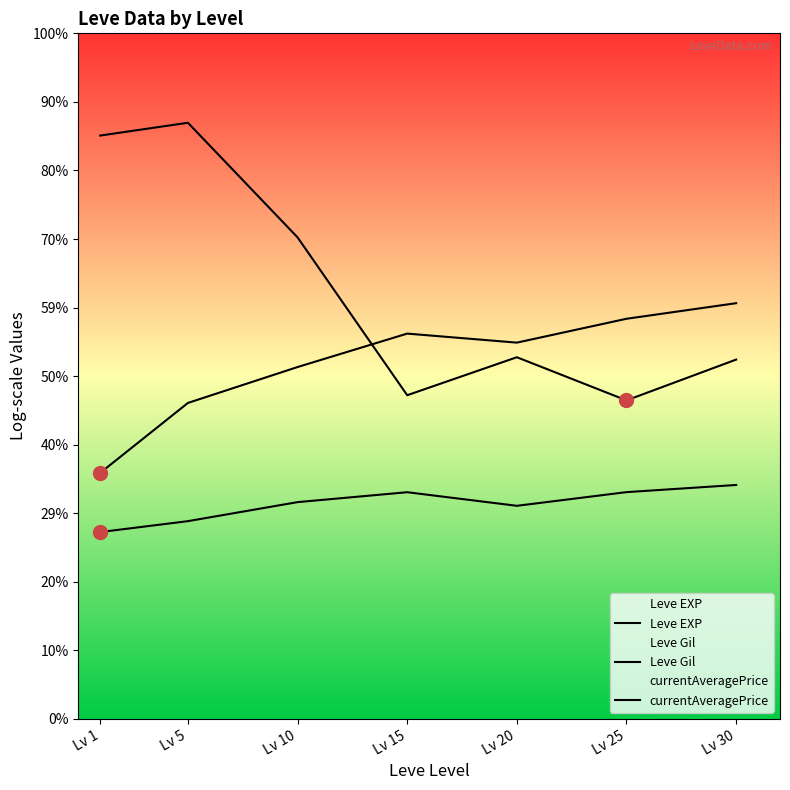

What is the value of the Leve EXP point at the 1st from the left?

6.2